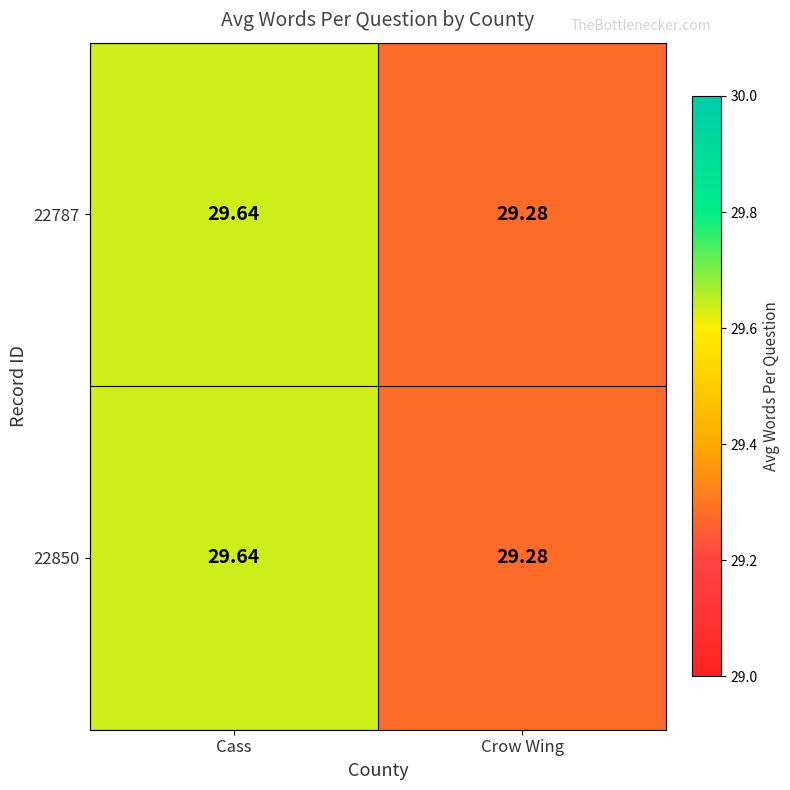

At which label does 22850 reach its peak?

Cass